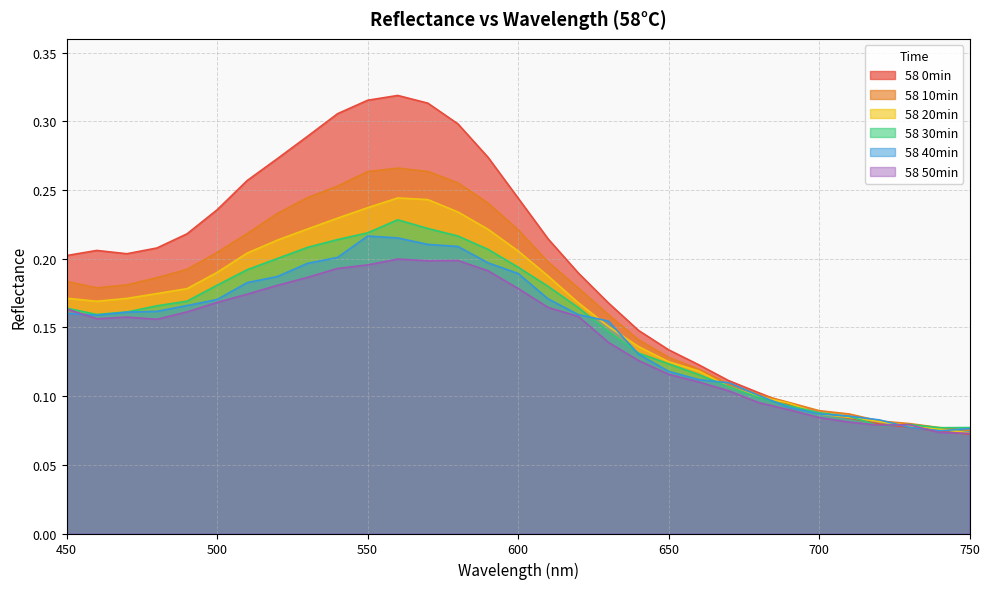

Is the value of 58 50min at 610 greater than the value of 58 40min at 520?

No